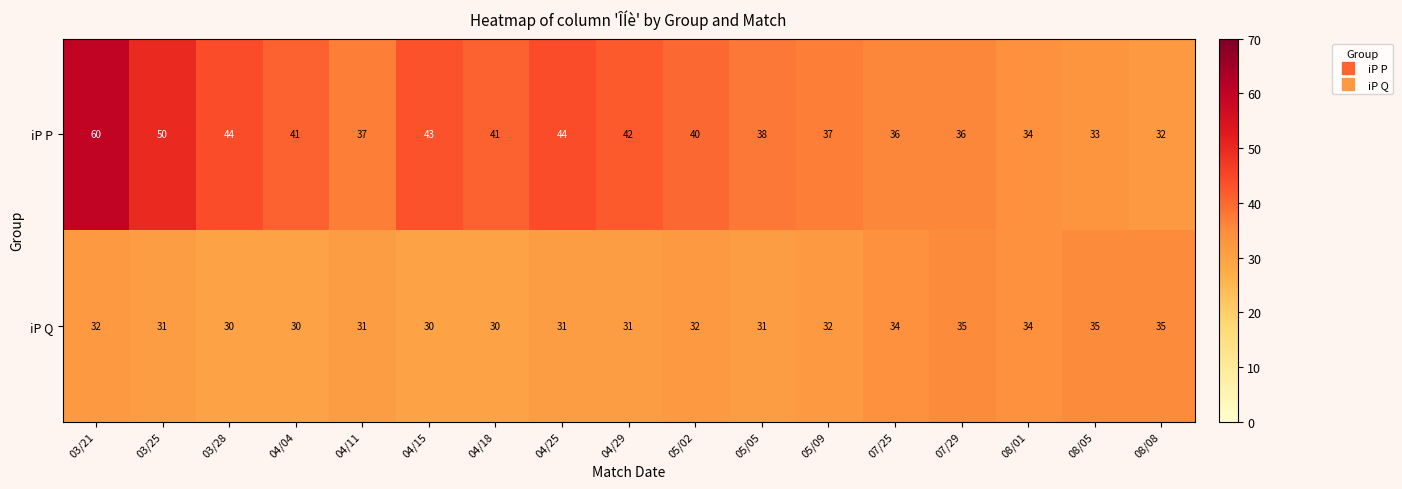

At which category does the chart reach its peak across all series?

03/21